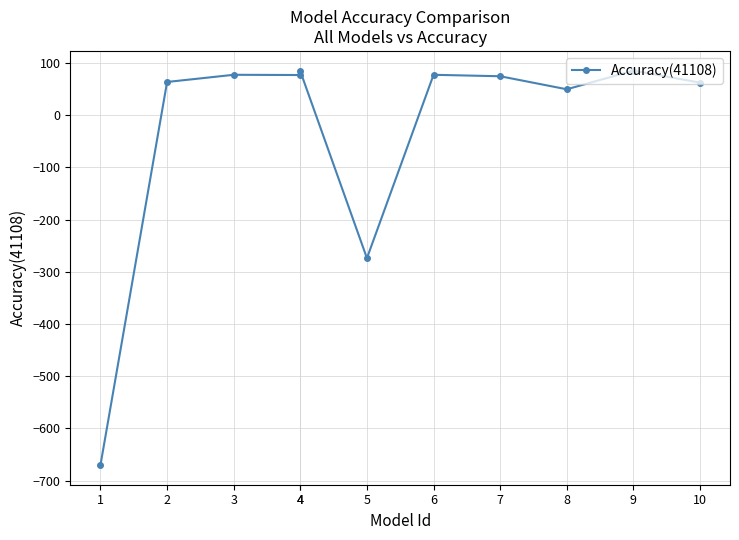

What is the difference between the maximum and minimum values?

755.7